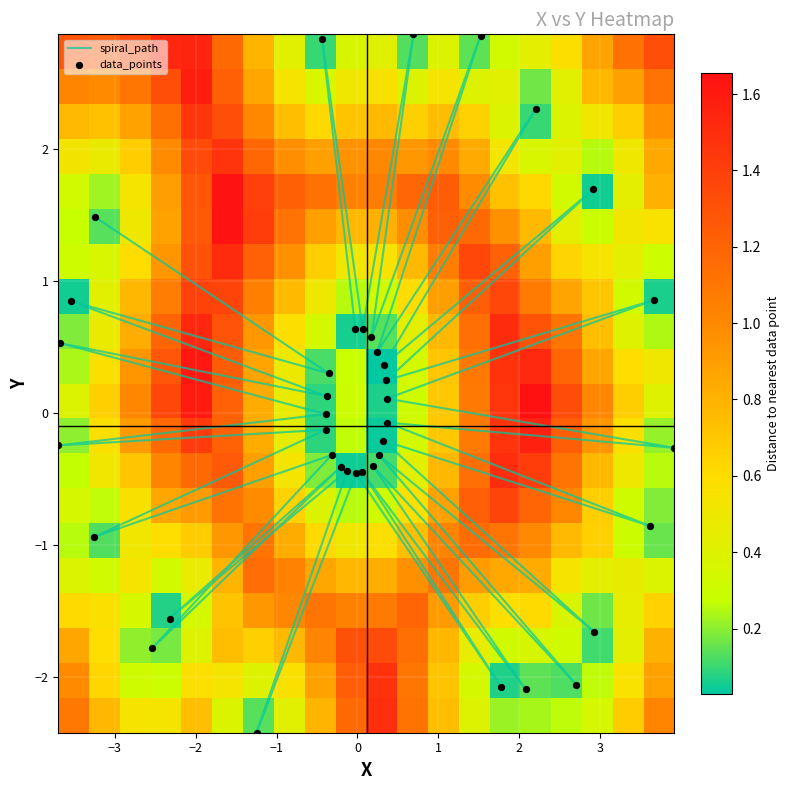

Reading right to left, what are all the values shown in this chart?

1: 0.6	-0.0
2: 2.8	-0.4
3: 0.6	0.1
4: 2.9	0.7
5: 0.6	0.2
6: 2.9	1.5
7: 0.5	0.2
8: 2.3	2.2
9: 0.4	0.3
10: 1.7	2.9
11: 0.2	0.4
12: 0.9	3.7
13: 0.1	0.4
14: -0.3	3.9
15: -0.1	0.4
16: -0.9	3.6
17: -0.2	0.3
18: -1.7	2.9
19: -0.3	0.3
20: -2.1	2.7
21: -0.4	0.2
22: -2.1	2.1
23: -0.4	0.1
24: -2.1	1.8
25: -0.5	-0.0
26: -2.4	-1.2
27: -0.4	-0.1
28: -1.6	-2.3
29: -0.4	-0.2
30: -1.8	-2.5
31: -0.3	-0.3
32: -0.9	-3.2
33: -0.1	-0.4
34: -0.2	-3.7
35: -0.0	-0.4
36: 0.5	-3.7
37: 0.1	-0.4
38: 0.8	-3.5
39: 0.3	-0.4
40: 1.5	-3.2